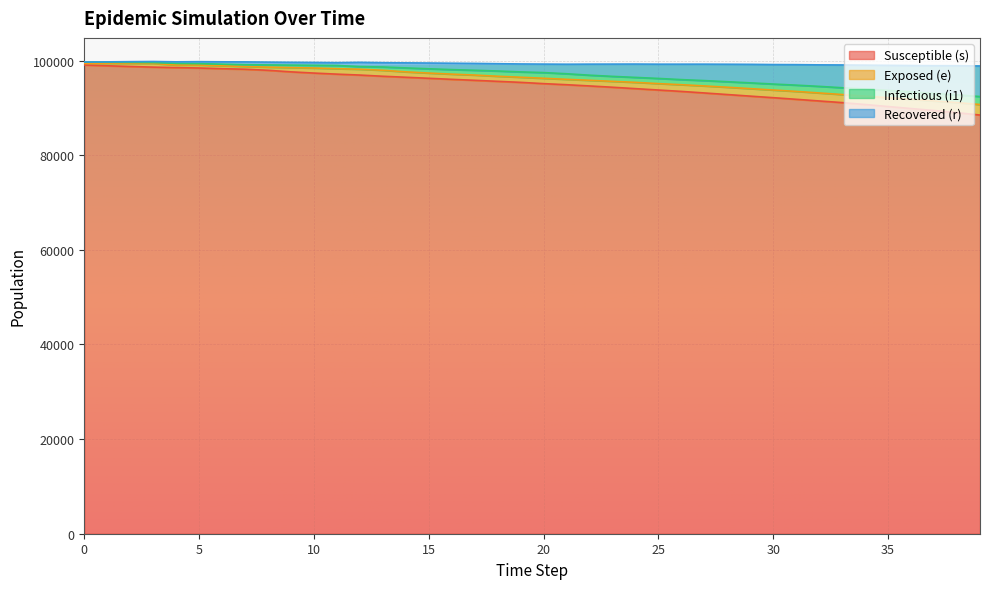

True or false: s and r cross at least once.

False